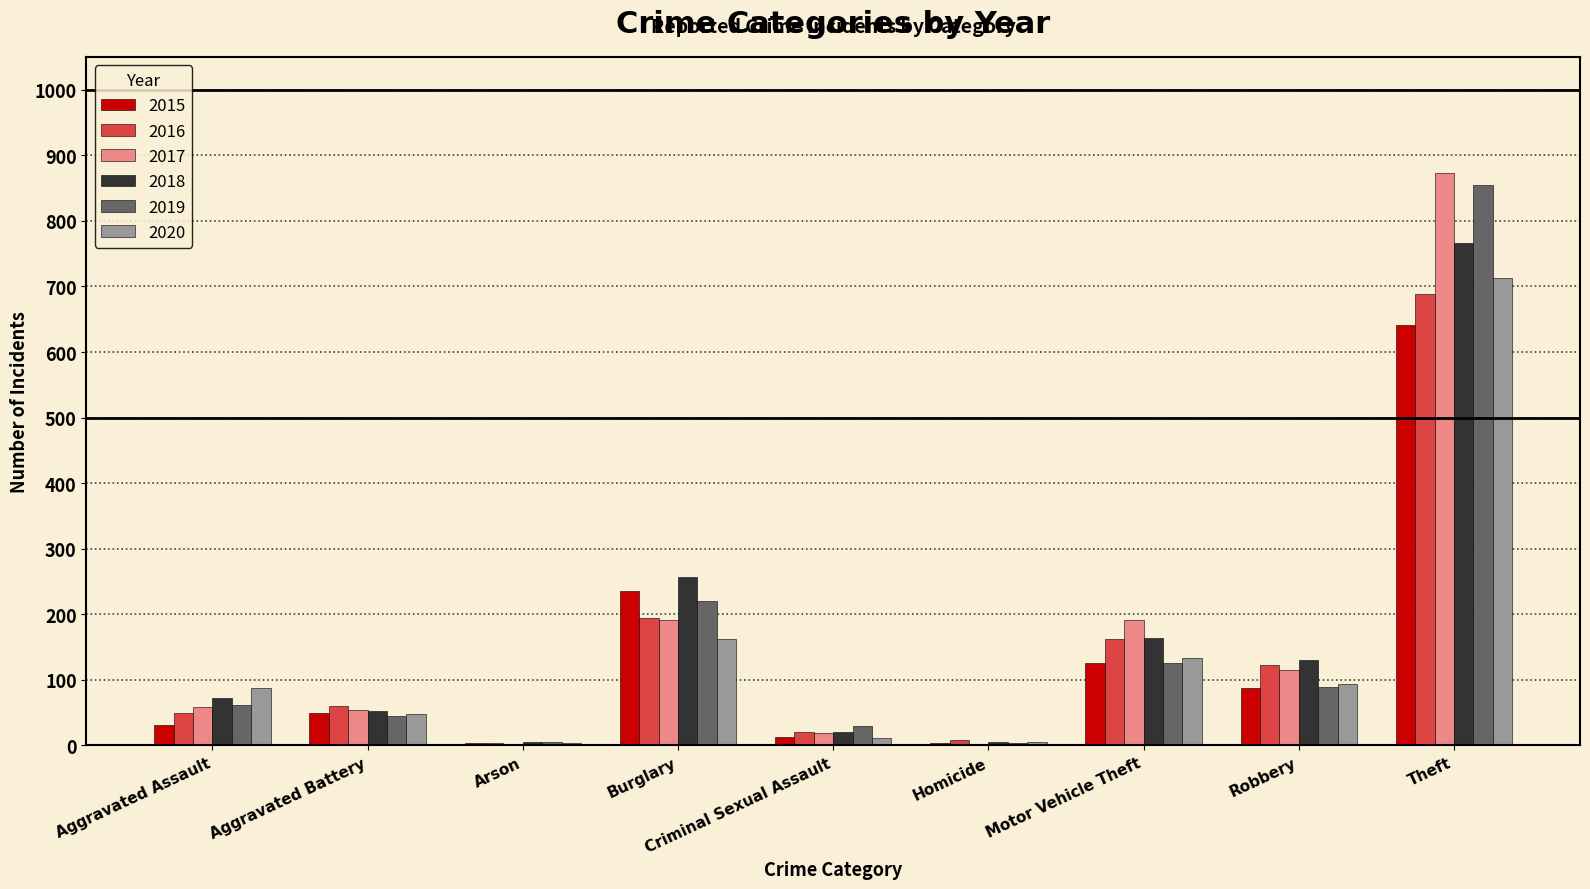

True or false: 2020 has a value of 713 at Theft.

True